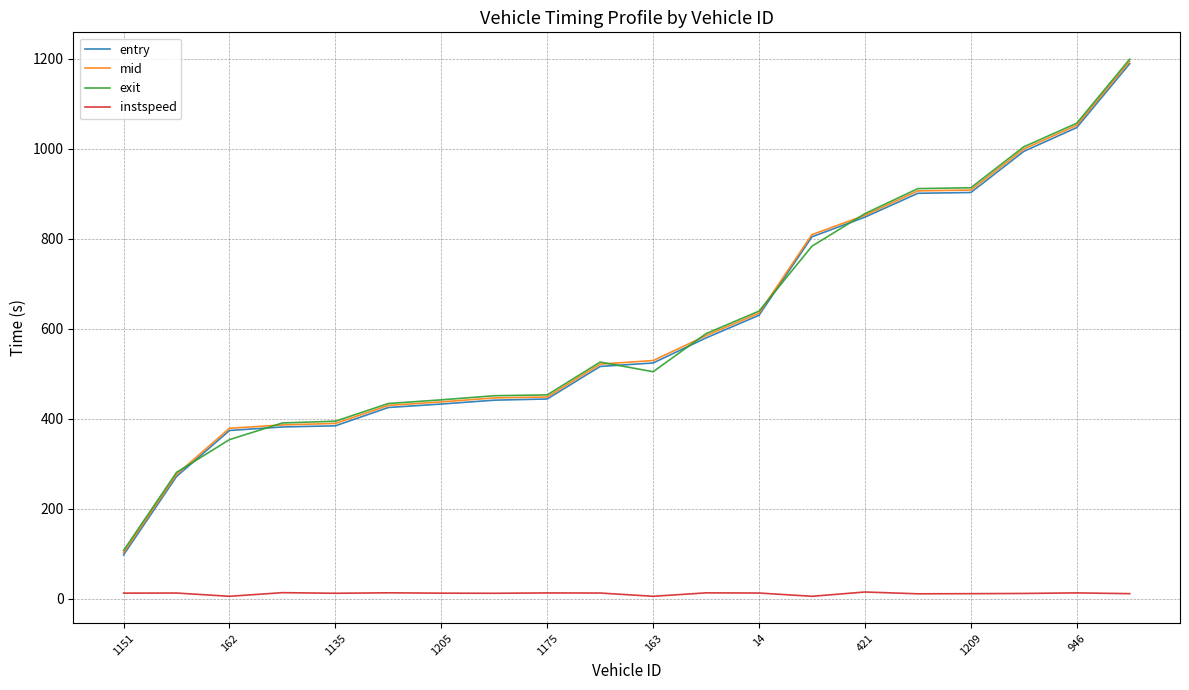

What is the maximum value shown in the chart?

1199.3